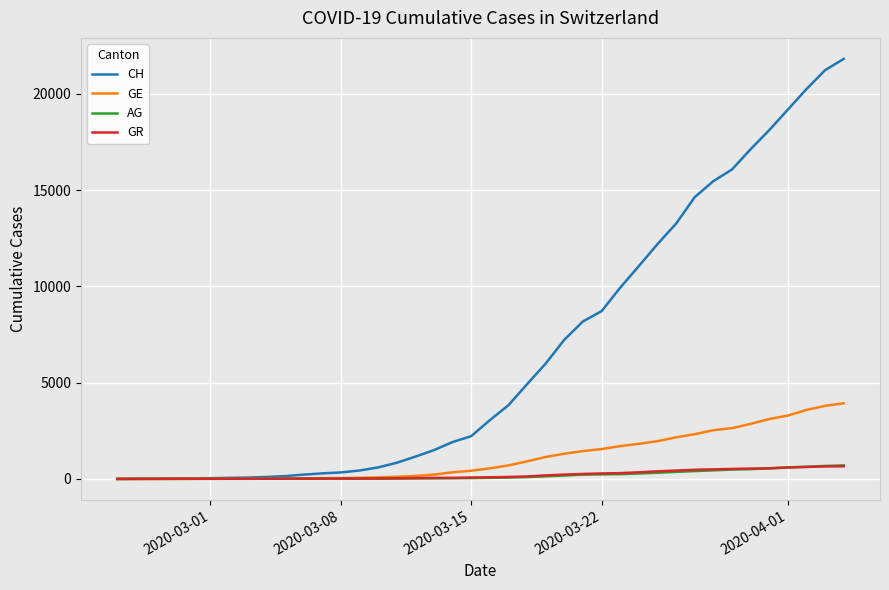

What is the highest value of the AG series?

702